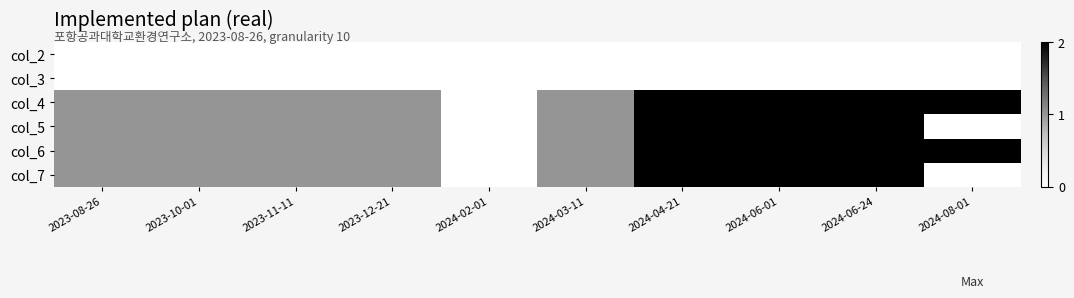

Which label corresponds to the smallest value in the chart?

2023-08-26